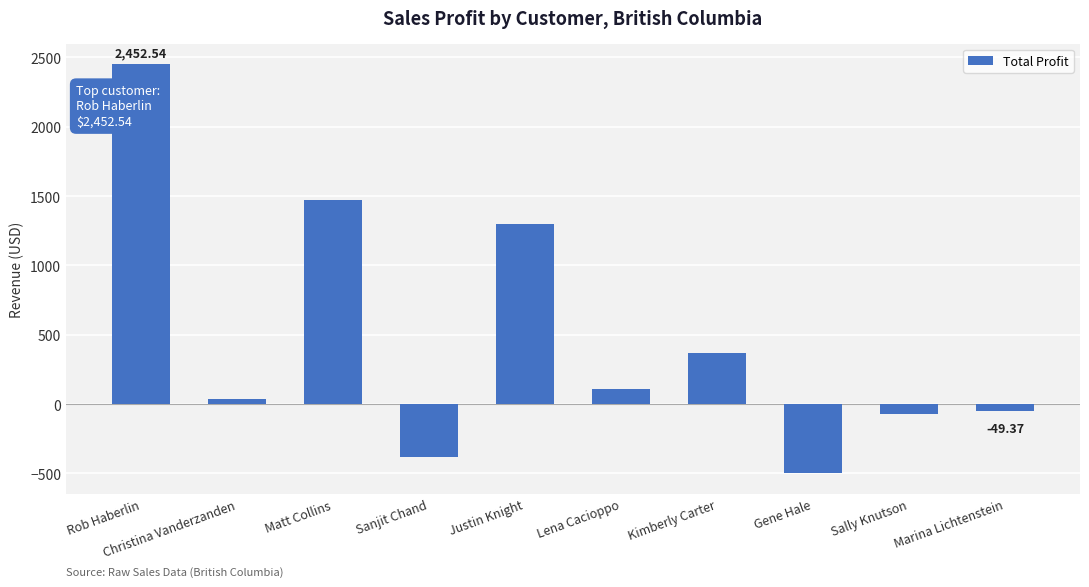

Which category has the lowest value across all series?

Gene Hale